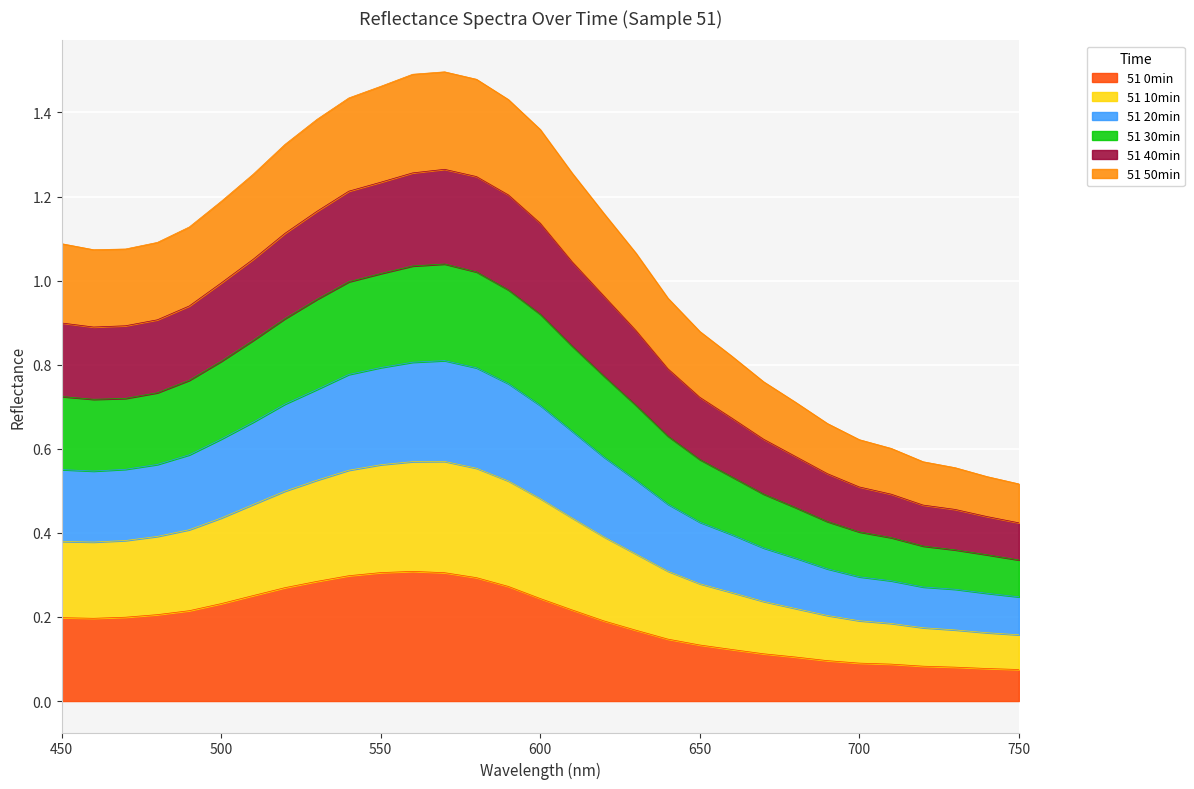

In 51 50min, how many points are higher than both neighbors (excluding endpoints)?

1